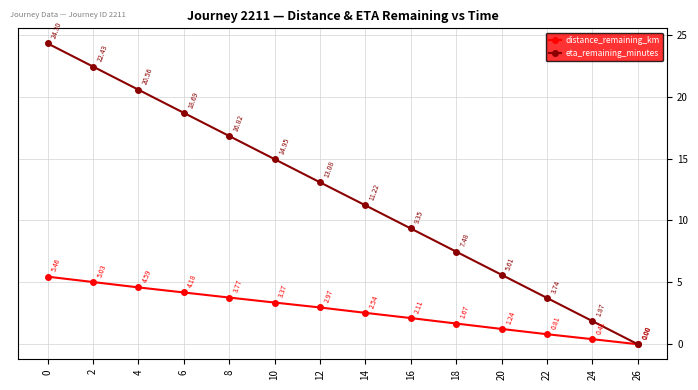

Which series has the widest spread of values?

eta_remaining_minutes